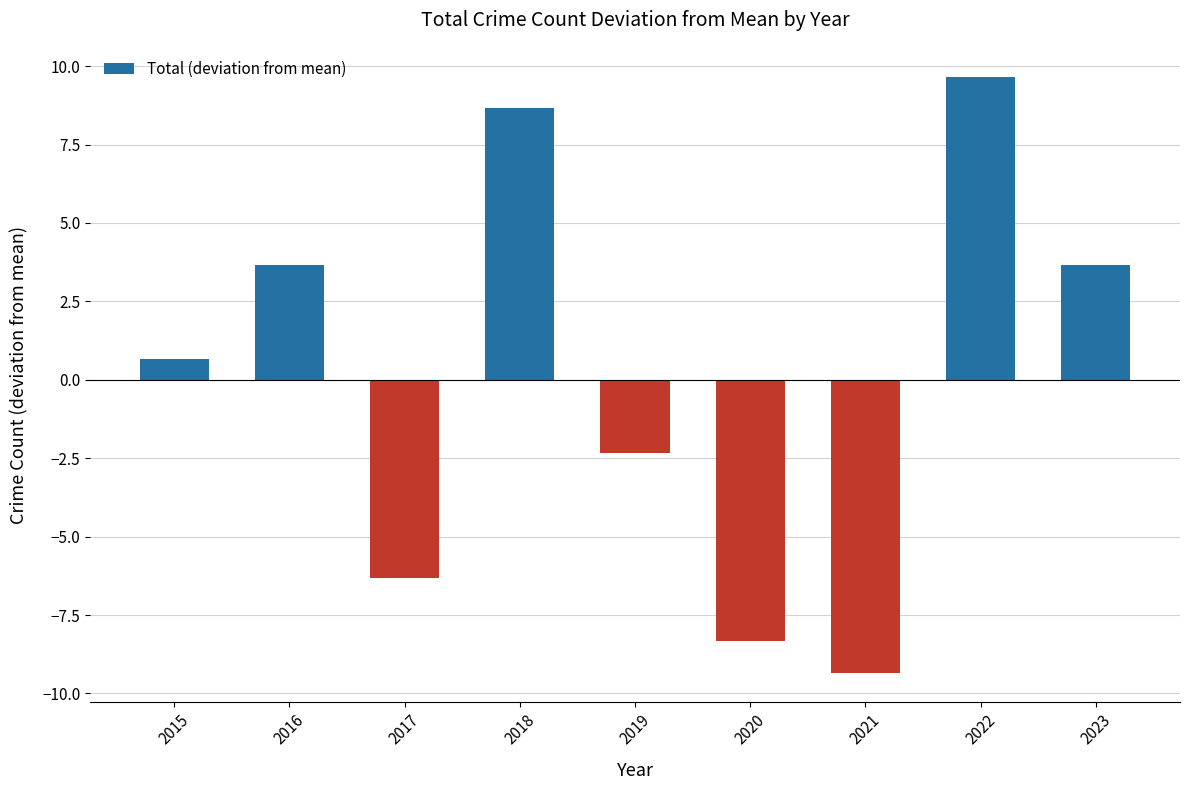

How many negative values are there?

4